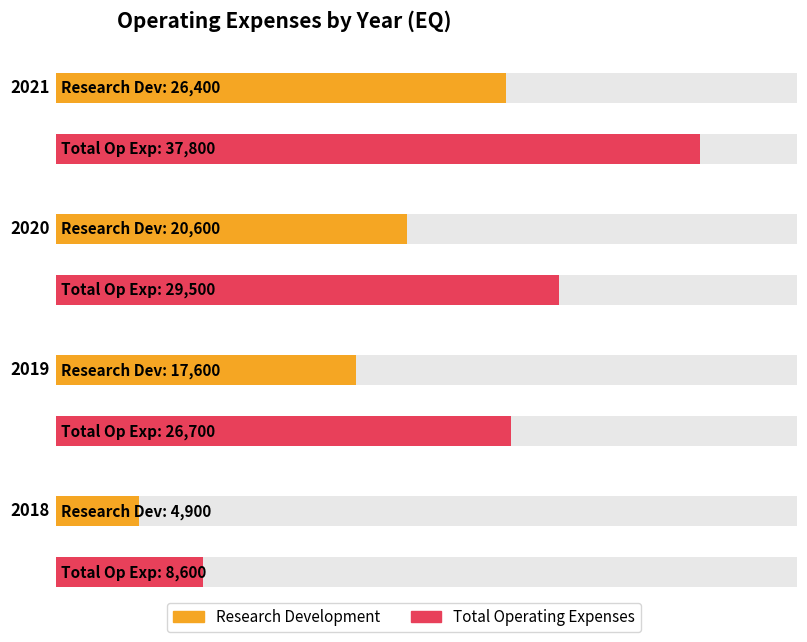

Where does the Research Development series first go above 20600?

2021